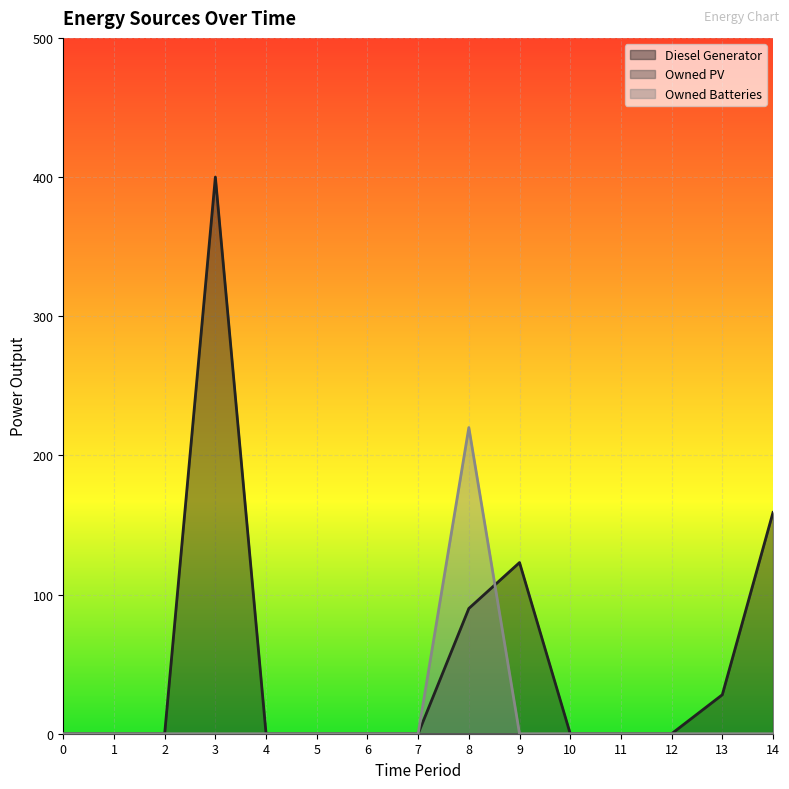

Does the chart display data point markers on the line(s)?

No